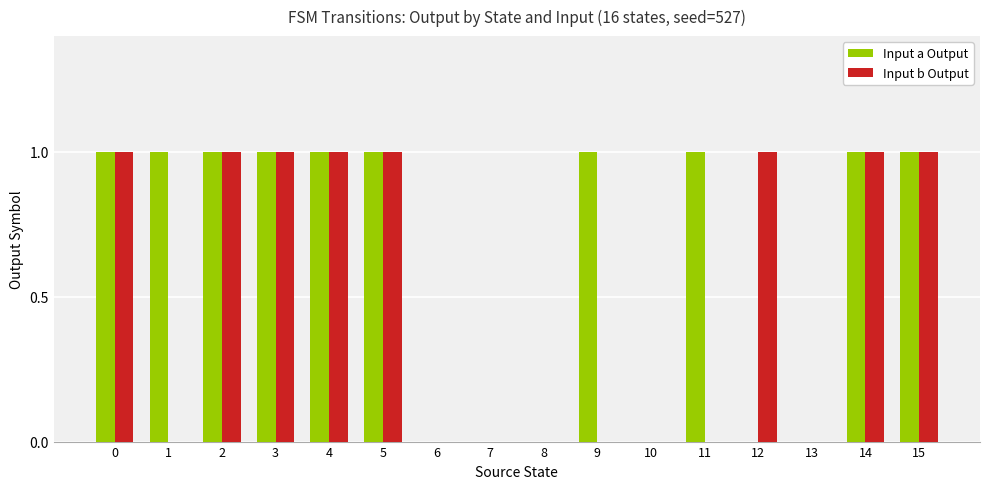

What value does the Input b Output series have at 4?

1